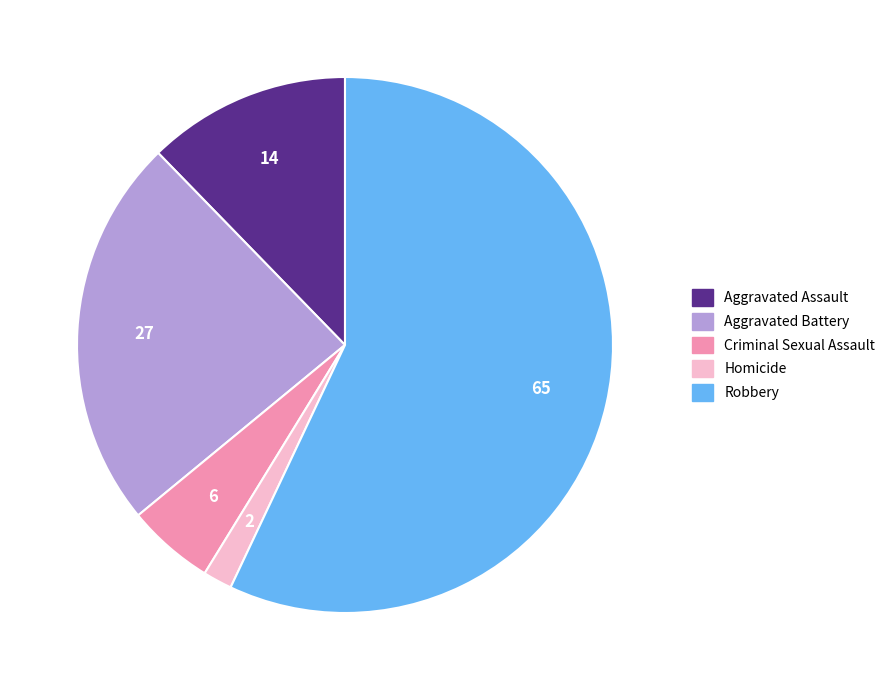

Which category accounts for the majority?

Robbery